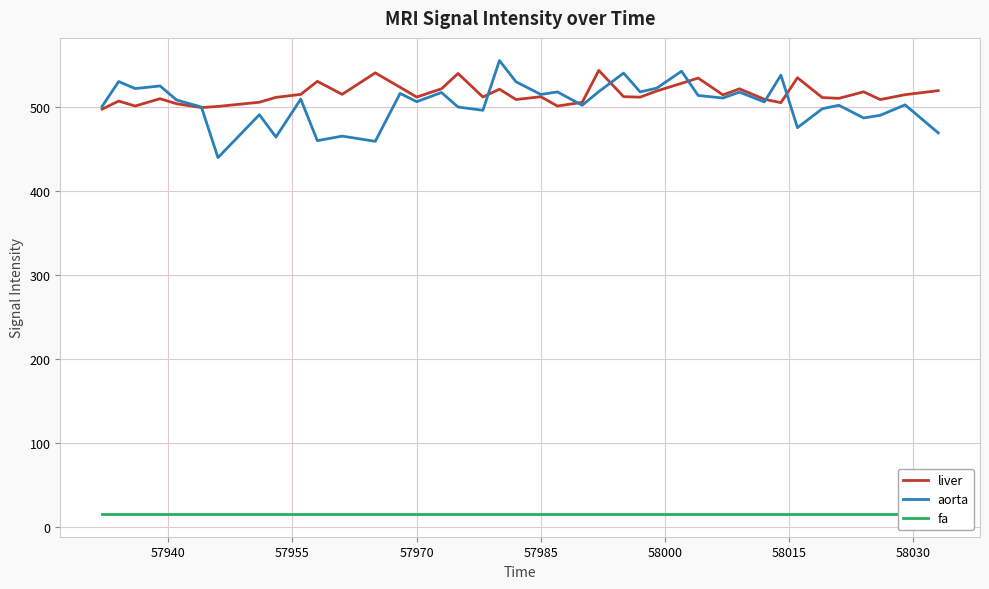

How many series are shown in this chart?

3